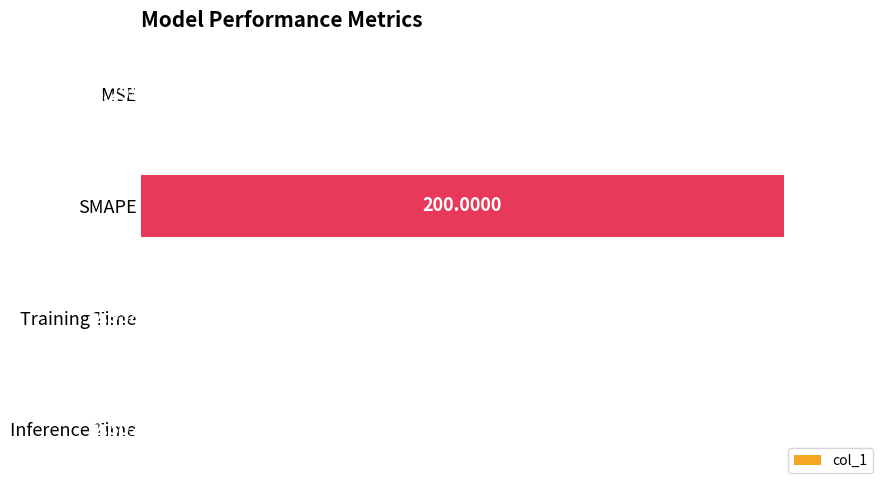

Which label corresponds to the largest value in the chart?

SMAPE